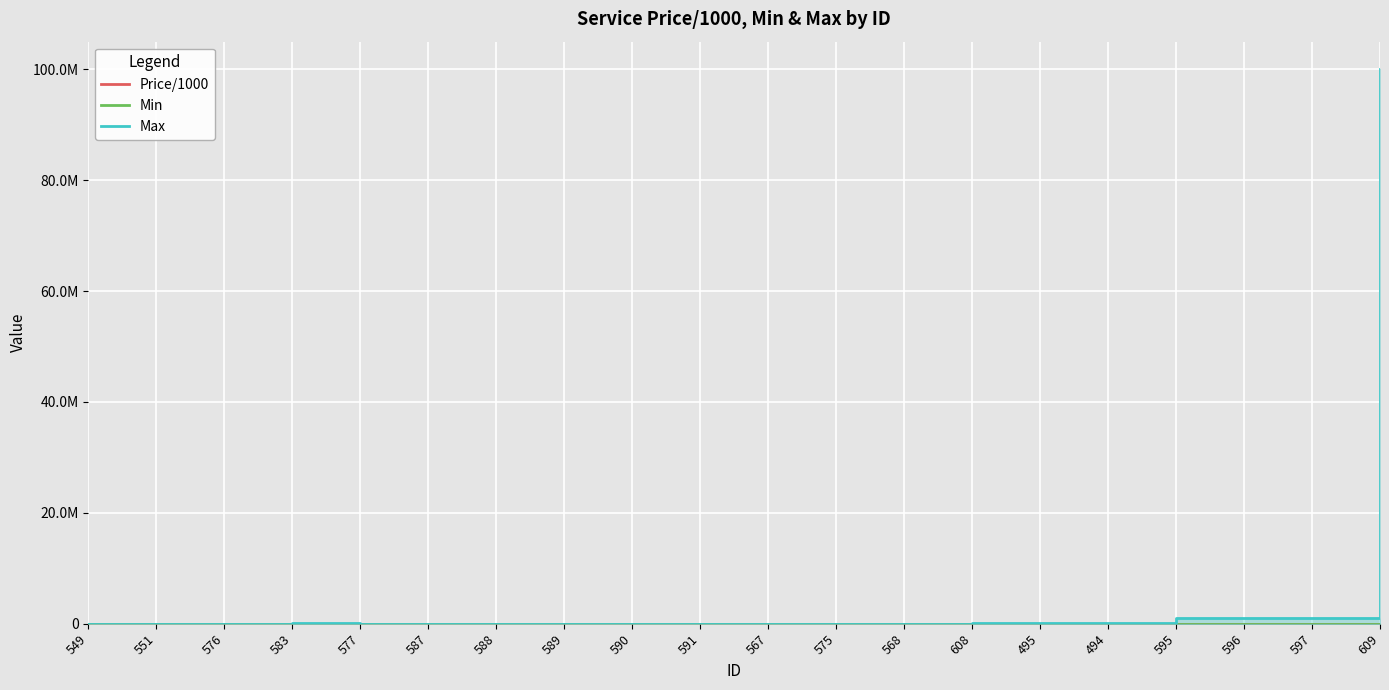

Which series has the widest spread of values?

Max